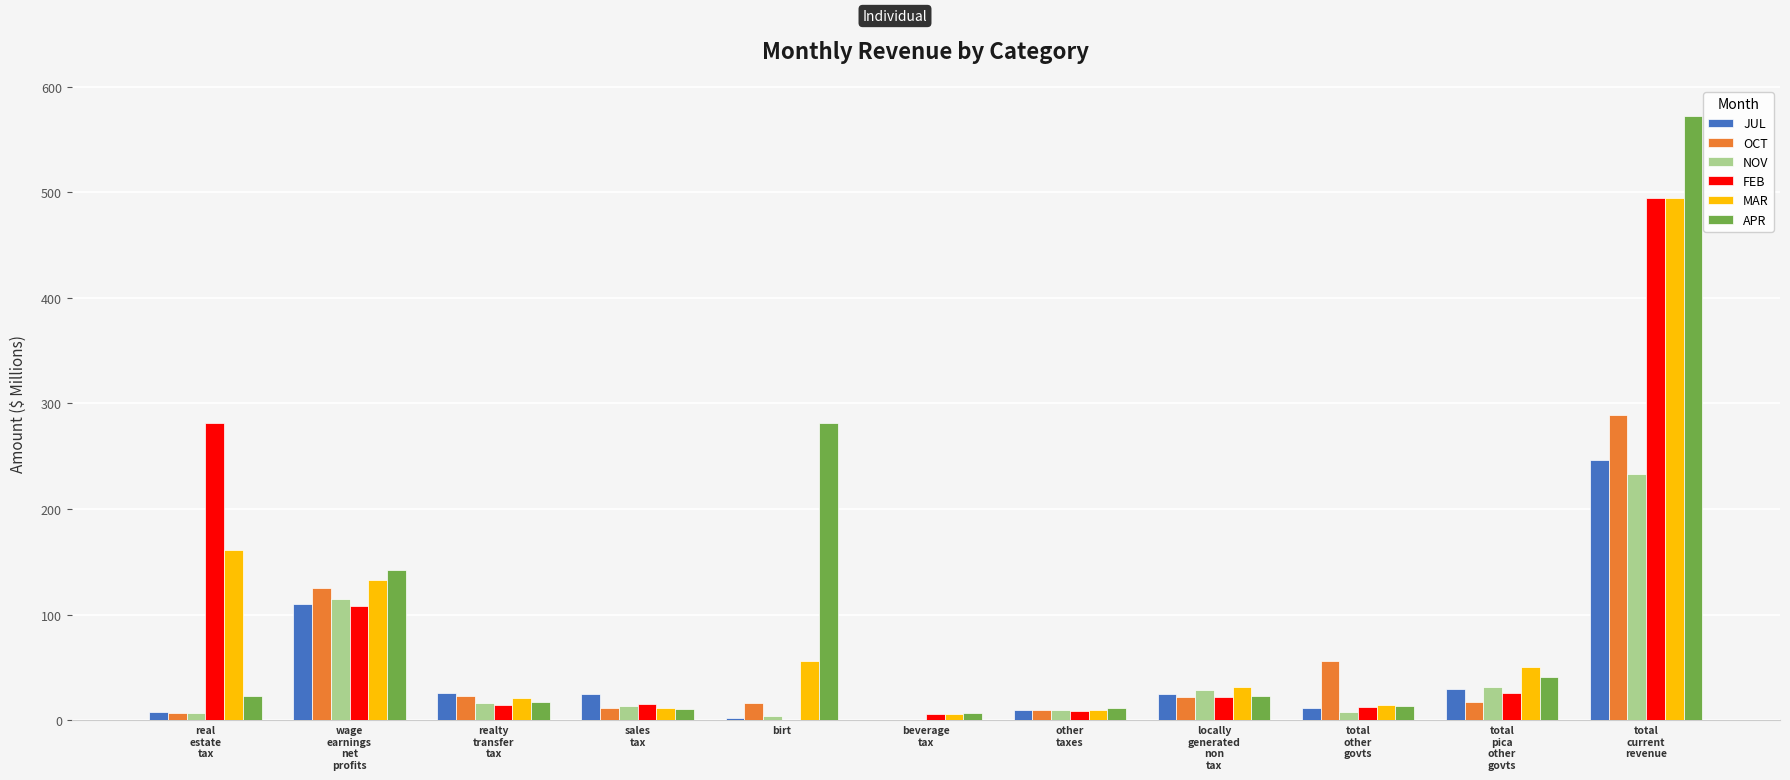

At which category is the sum across all series the highest?

total
current
revenue